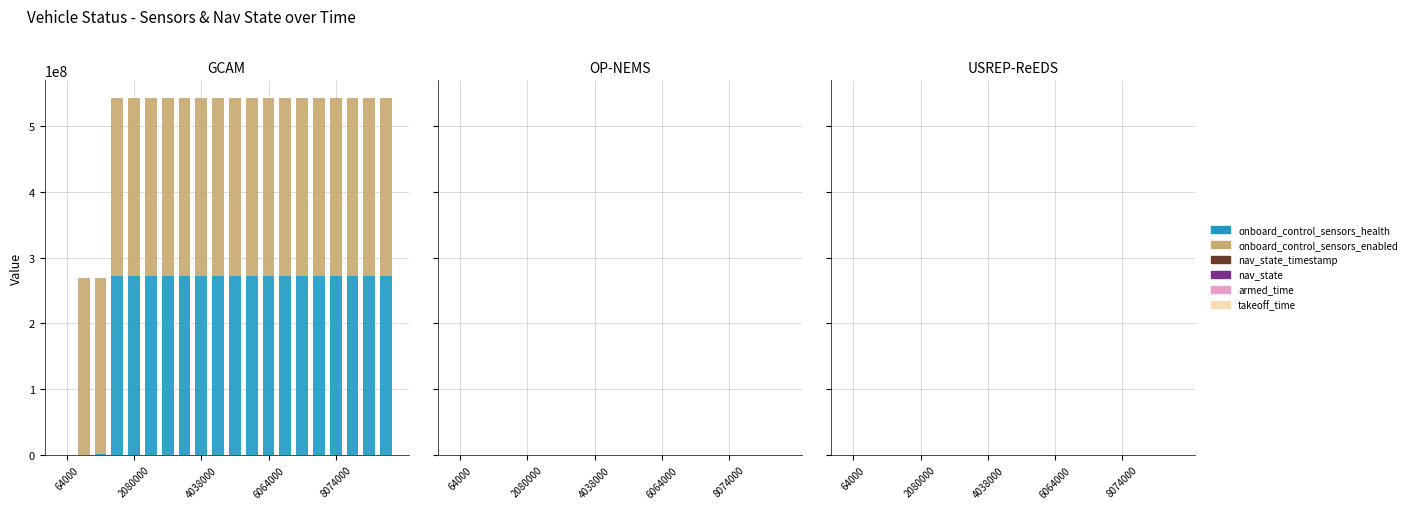

Rank the series at 15 from lowest to highest value.

nav_state, armed_time, takeoff_time, nav_state_timestamp, onboard_control_sensors_enabled, onboard_control_sensors_health